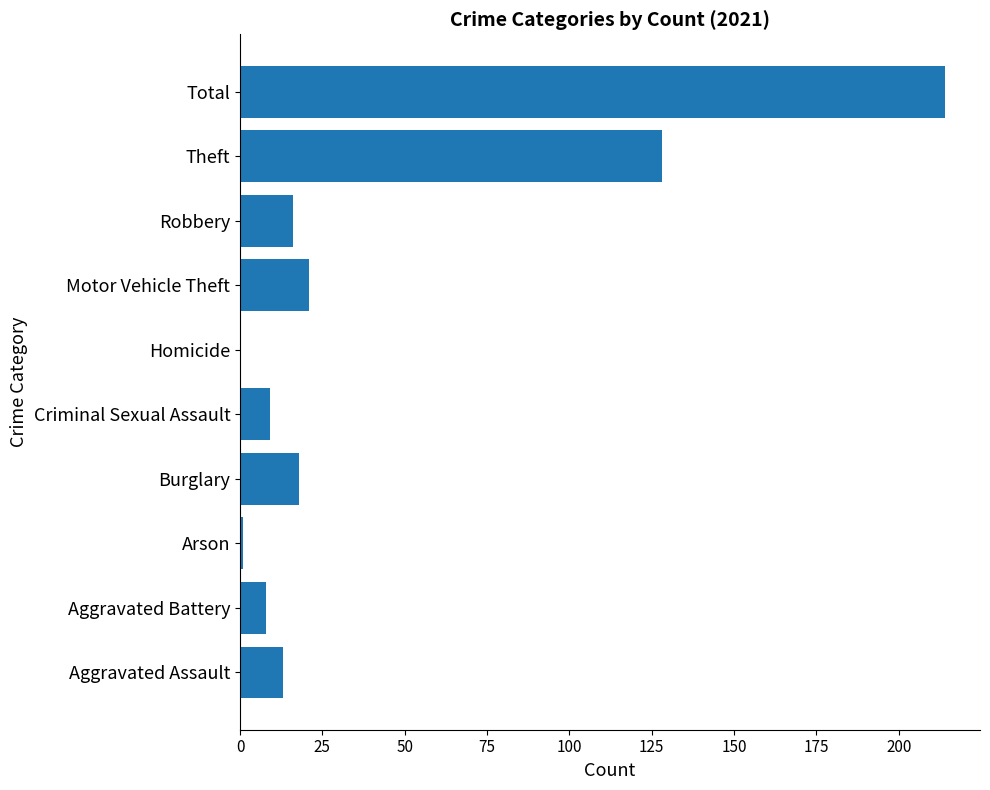

What is the sum of all values?

428